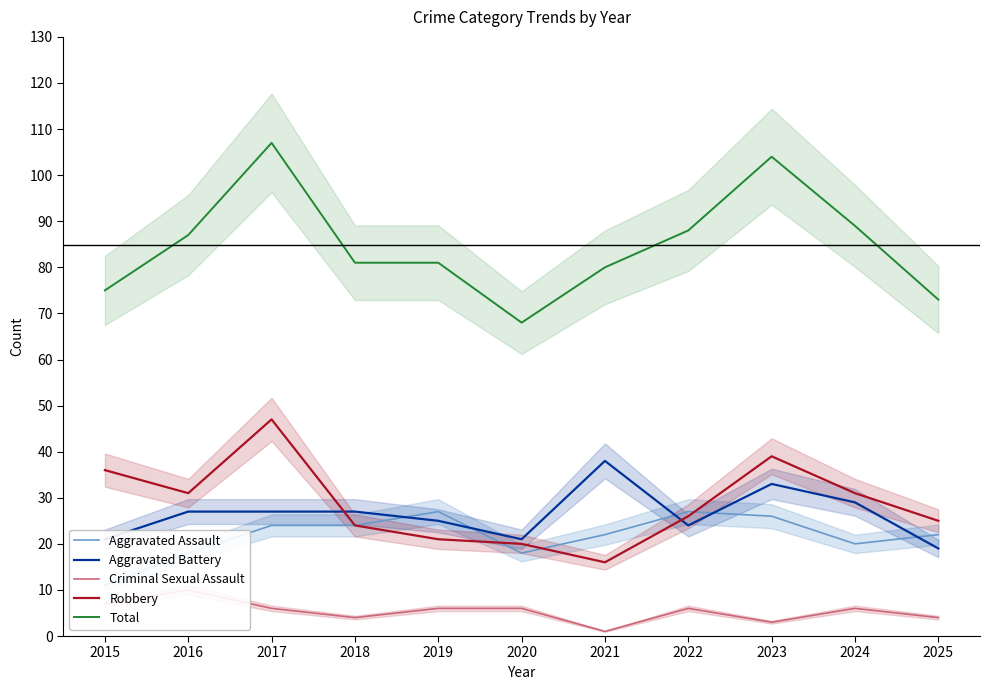

What is the minimum value for Aggravated Assault?

11